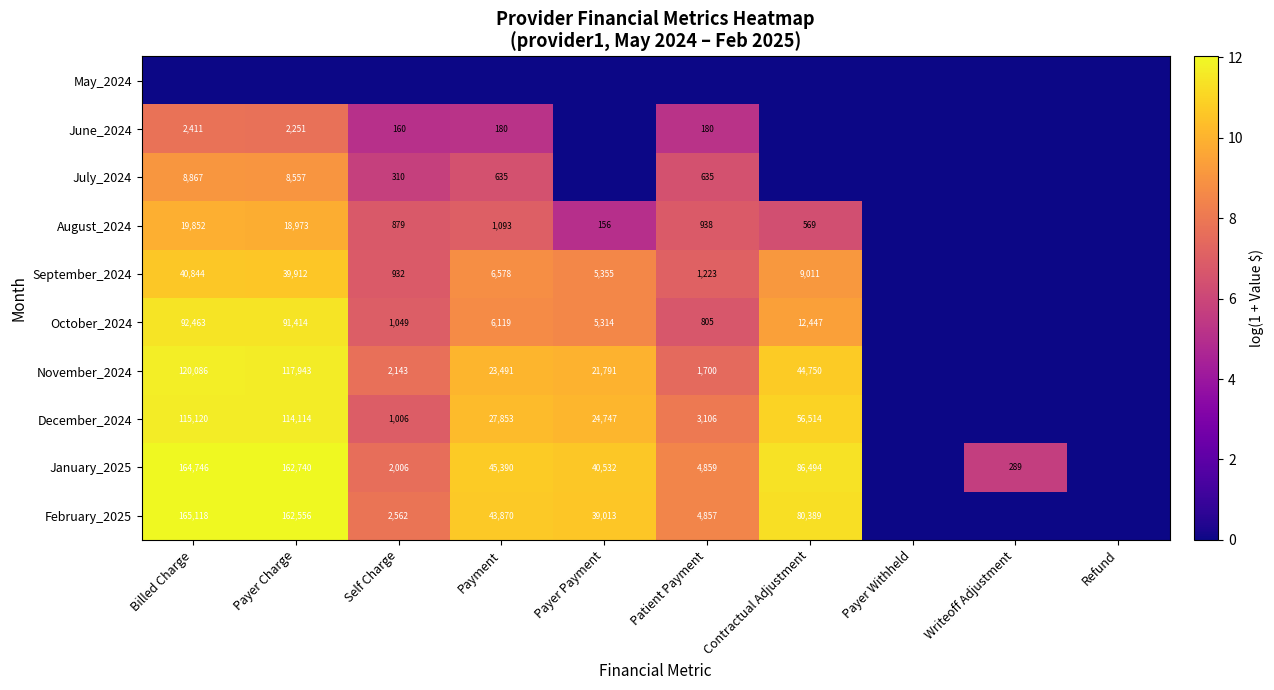

What is the sum of the October_2024 values at Contractual Adjustment and Self Charge?

13496